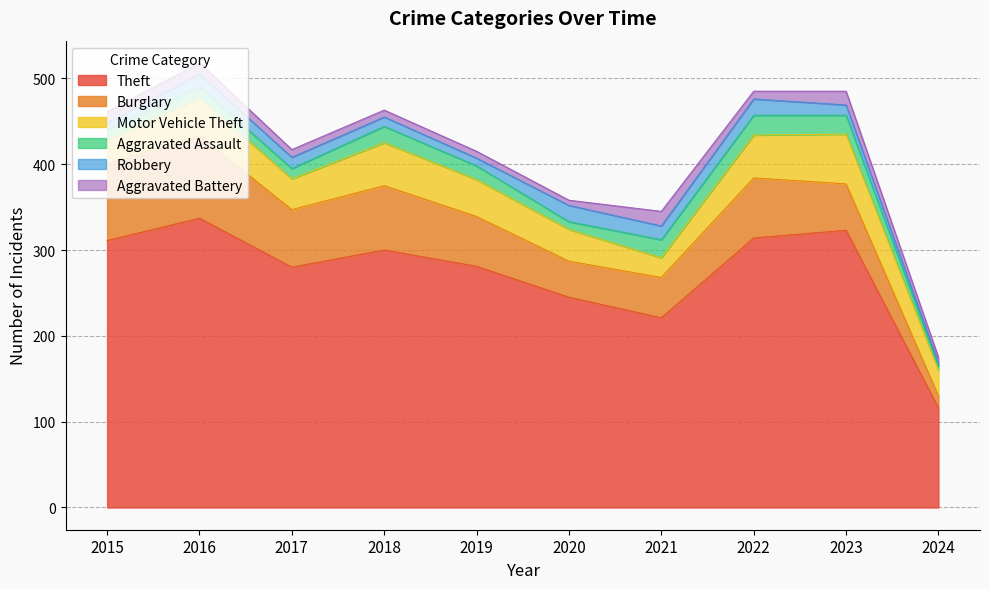

Is the value of Burglary at 2017 greater than the value of Robbery at 2022?

Yes